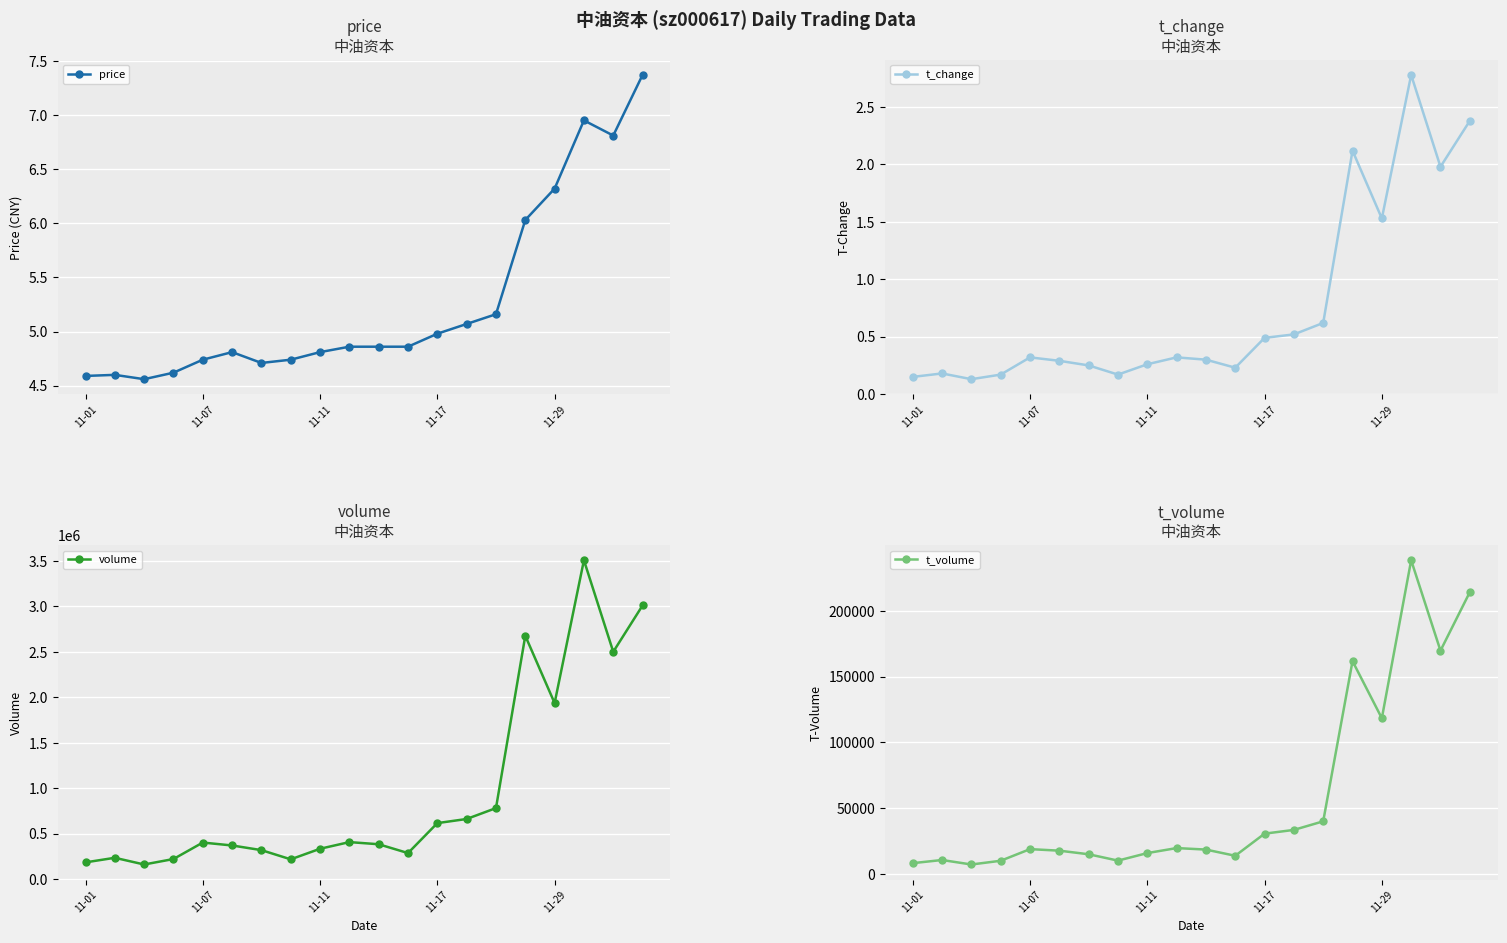

What is the value of the t_volume point at the 10th from the left?

19759.0